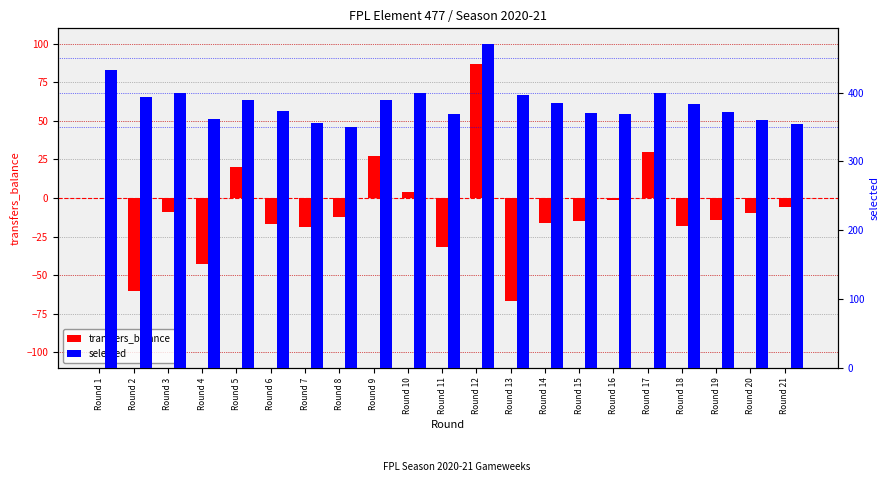

At which label does transfers_balance reach its peak?

Round 12